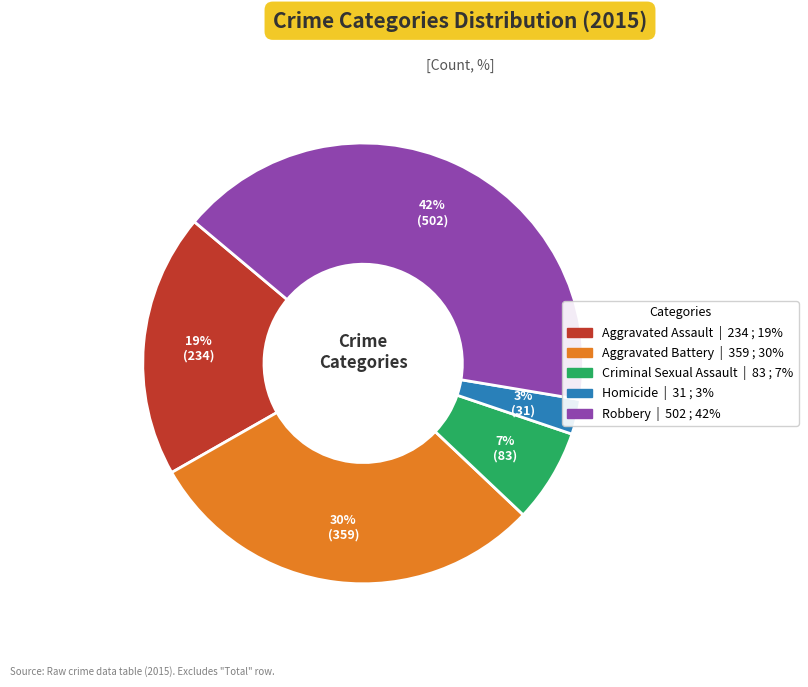

Which category has the biggest portion of the pie?

Robbery